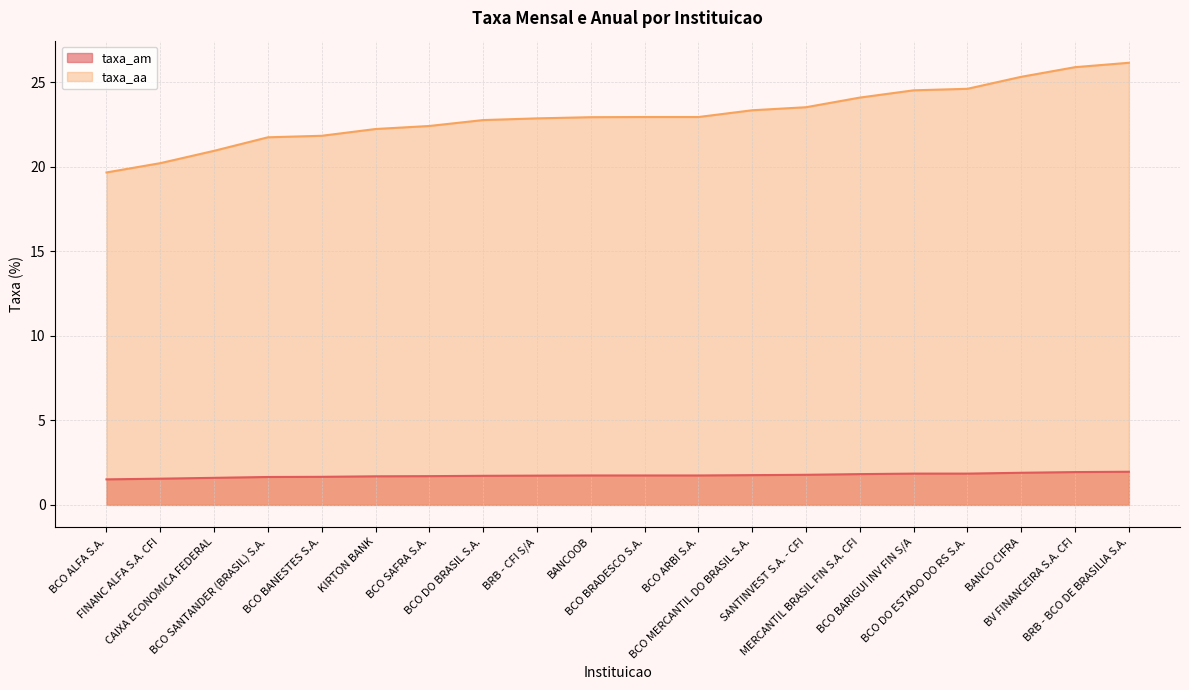

Is the value of taxa_am at SANTINVEST S.A. - CFI greater than the value of taxa_aa at BANCO CIFRA?

No